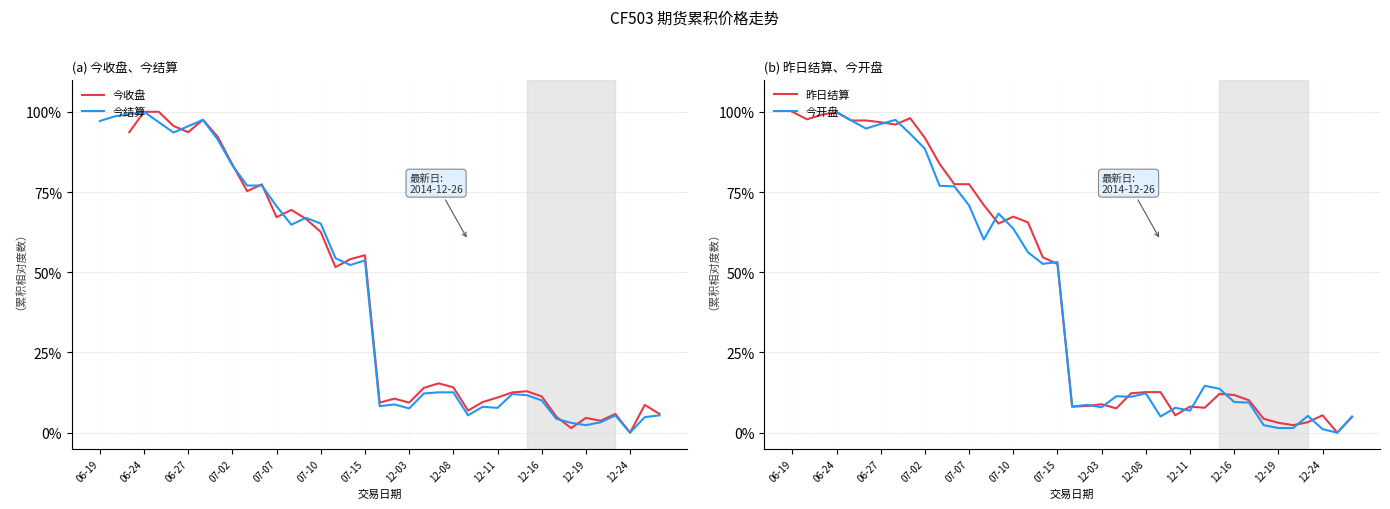

True or false: 昨日结算 has a value of 85.2 at 07-15.

False